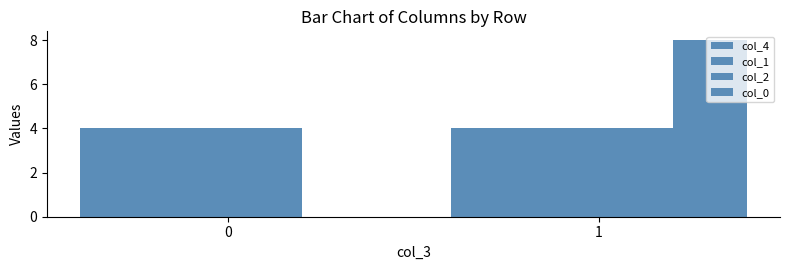

What is the value of the col_1 bar at the 2nd from the left?

4